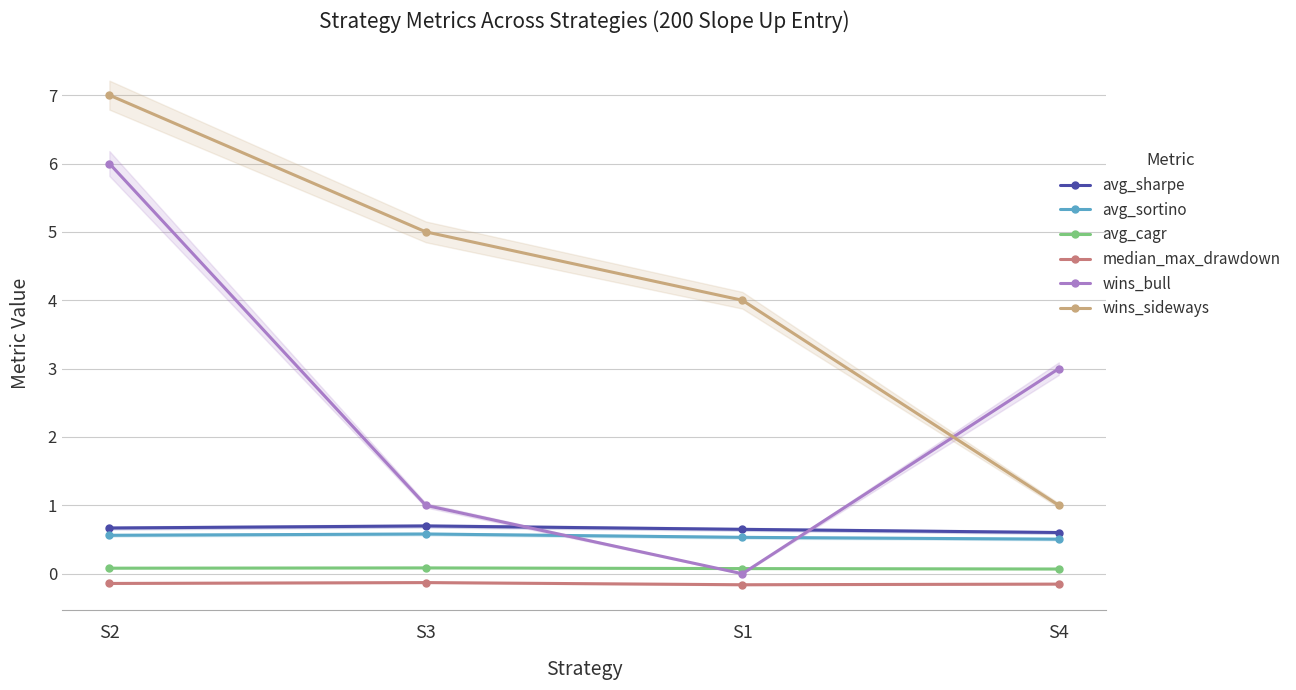

True or false: median_max_drawdown has a value of -0.2 at S1.

False